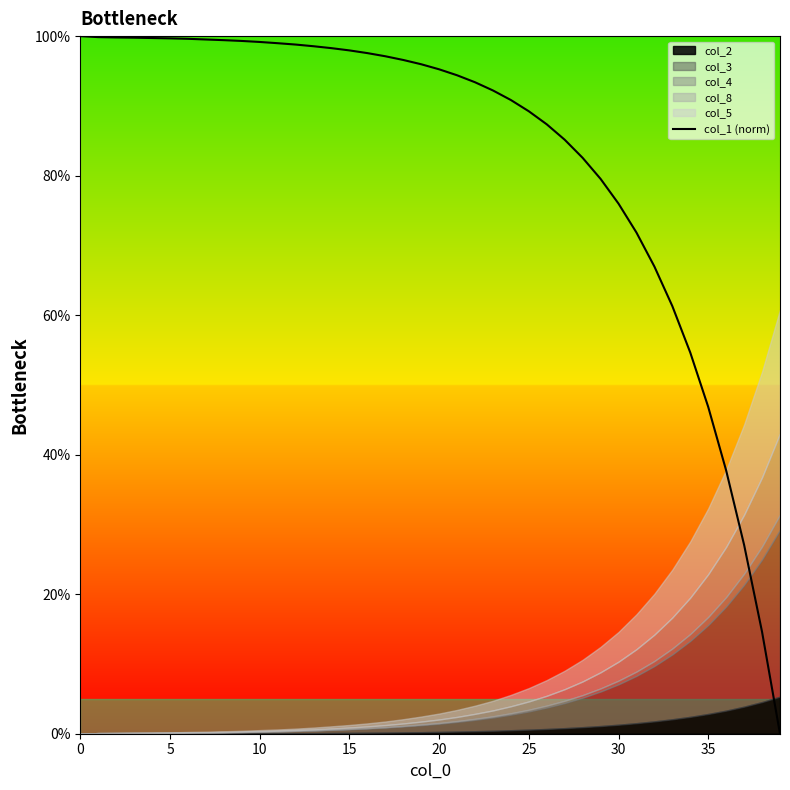

True or false: the data shows 163.2 at 24.

False